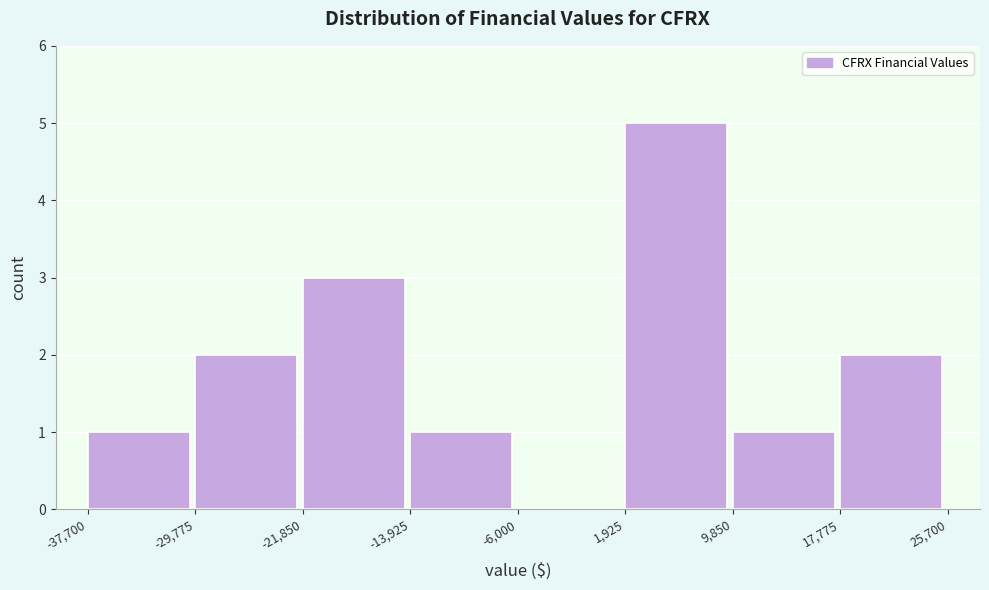

Over which range of the x-axis is the bar tallest?

1,925 to 9,850